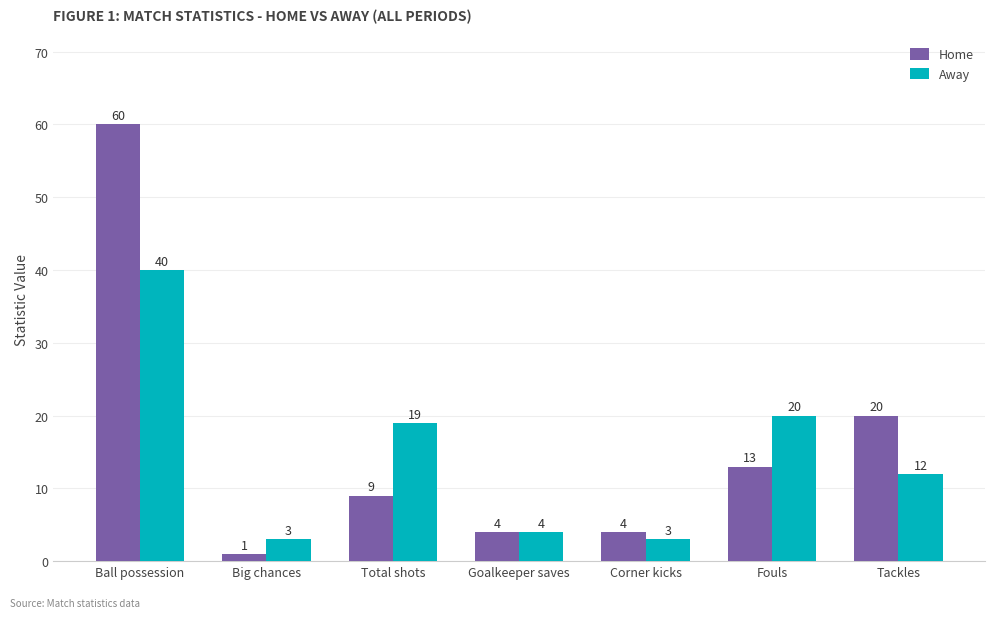

What is the sum of the Away values at Fouls and Goalkeeper saves?

24